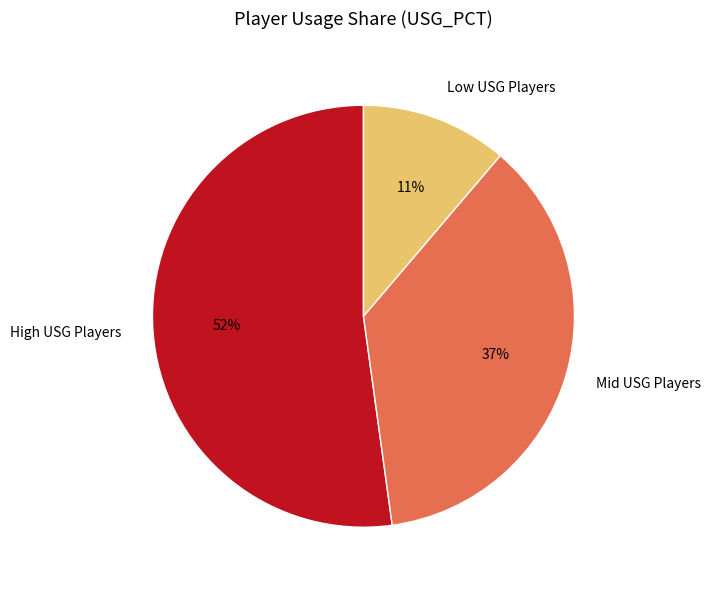

What is the largest slice in the pie chart?

High USG Players